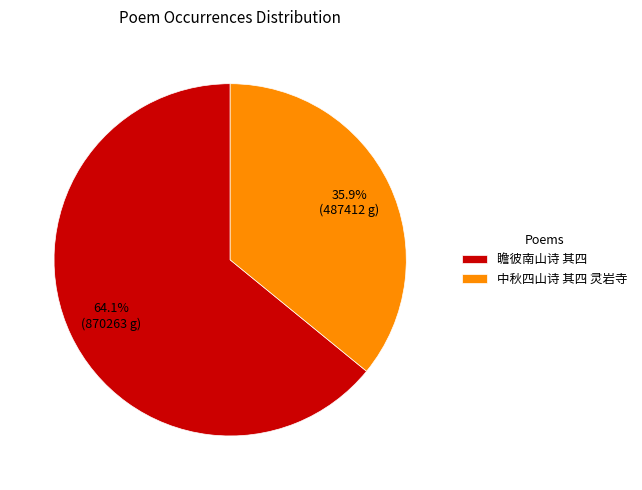

Does 中秋四山诗 其四 灵岩寺 represent more than half of the total?

No